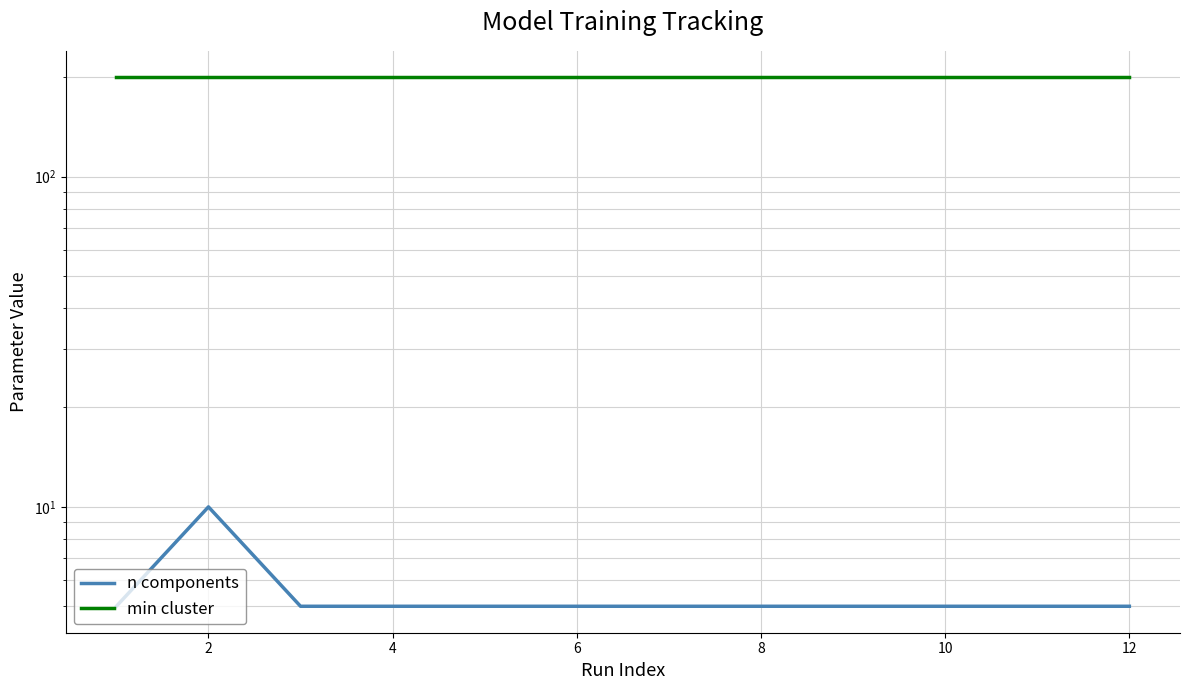

What is the sum of all n components values?

65